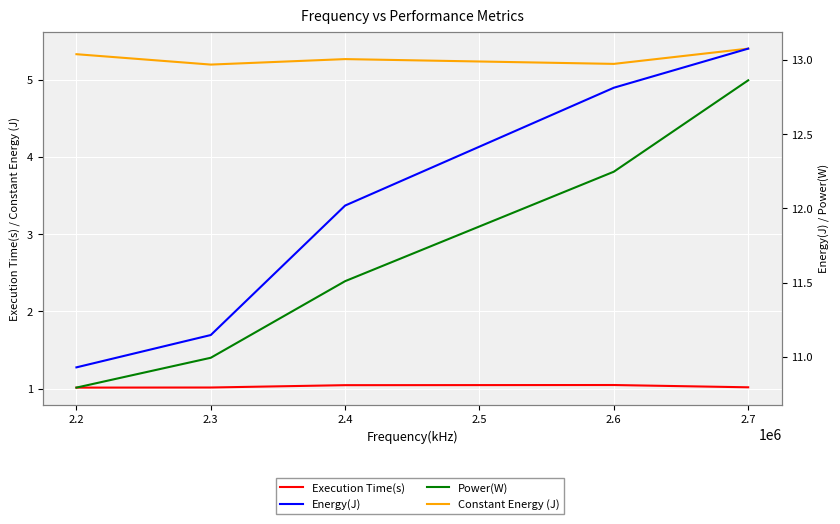

Between 2.2 and 2.3, which series saw the biggest shift?

Energy(J)